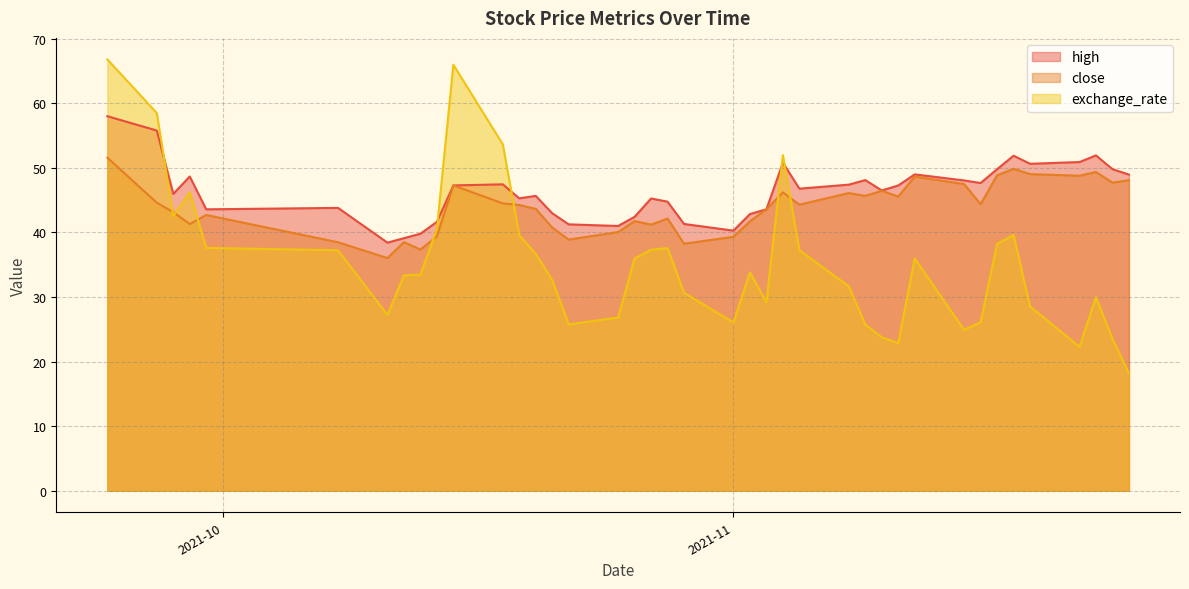

What is the sum of all close values?

1756.9